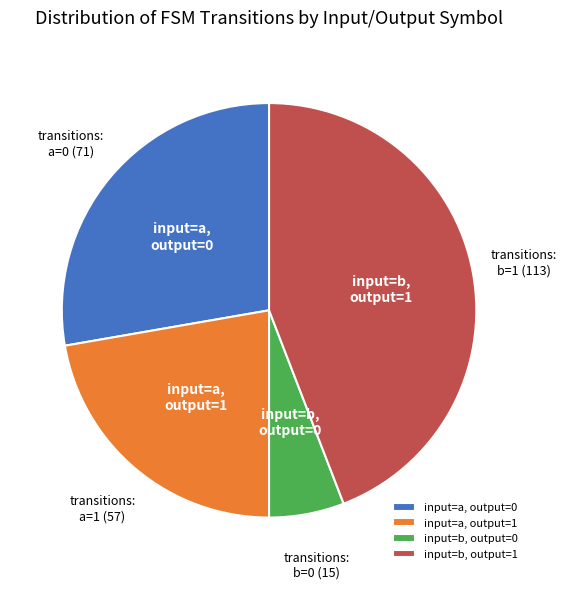

Is there any slice that represents more than half of the pie?

No